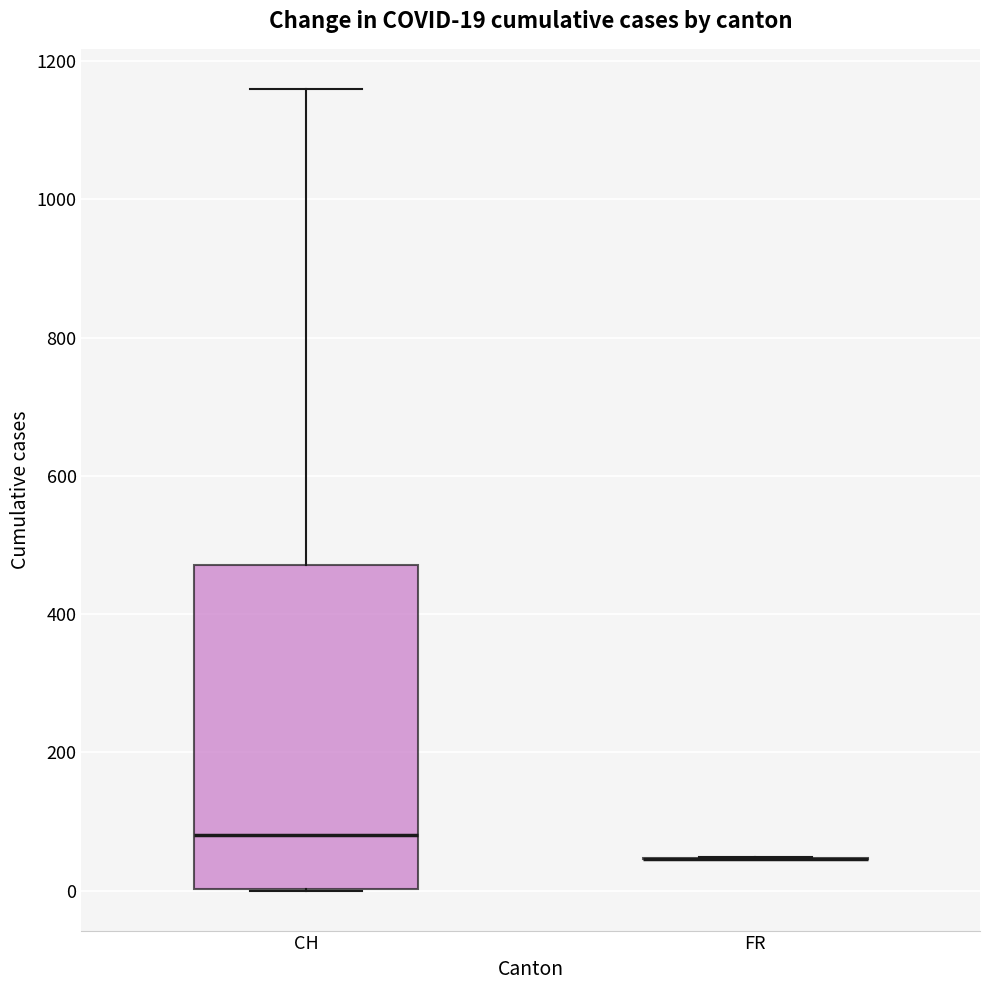

Comparing the boxes themselves (not the whiskers), which one is the tallest?

CH